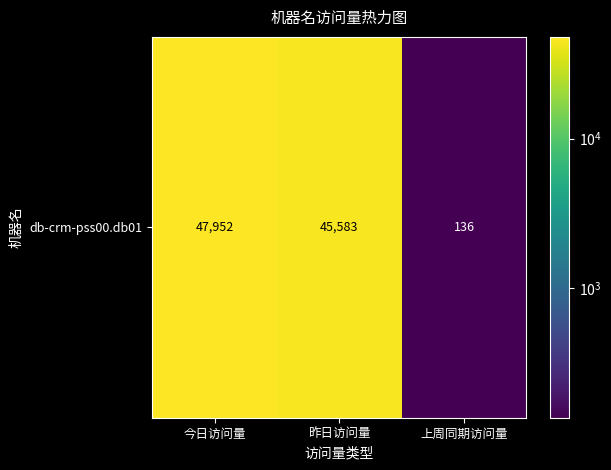

Reading left to right, extract all data points from this chart.

47952	45583	136